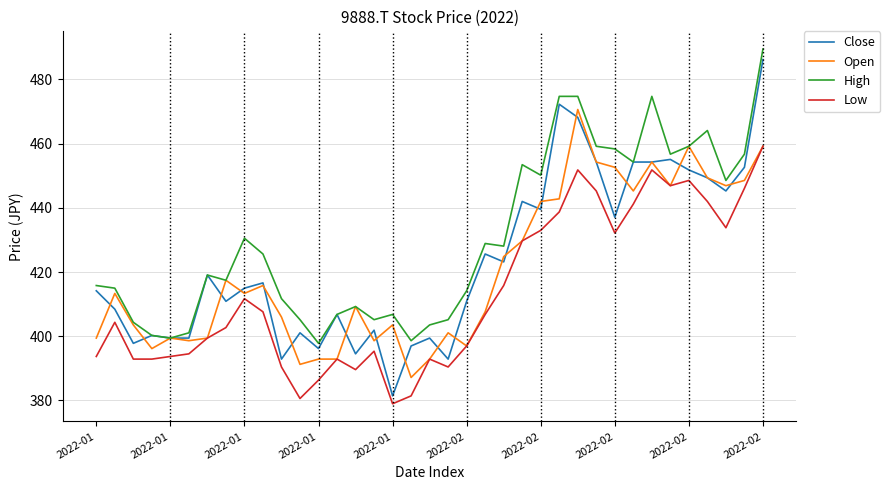

What is the smallest value displayed?

379.0